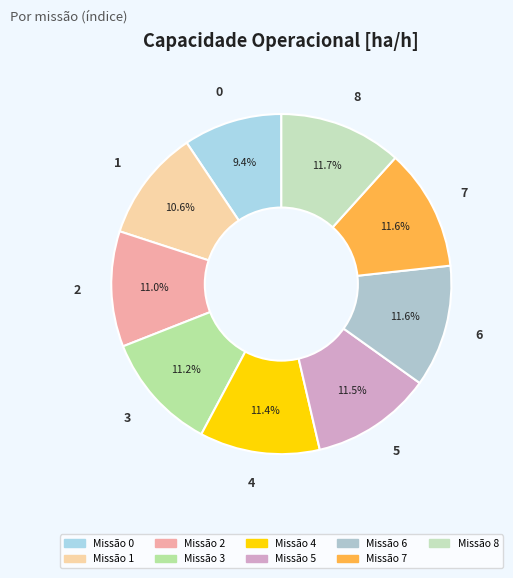

Is there a majority slice in this chart?

No